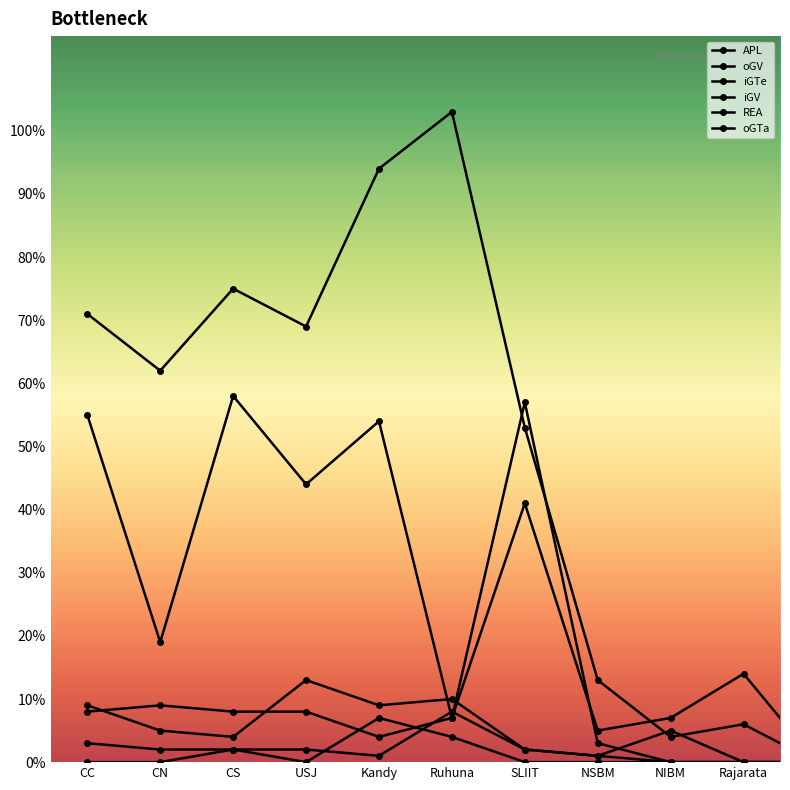

How many data points in REA are less than 5?

5